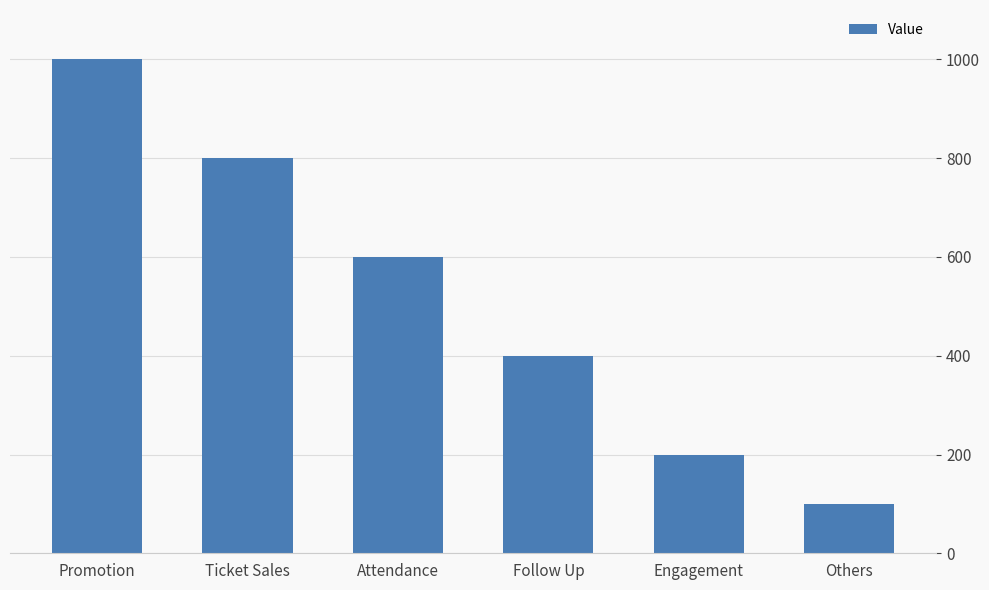

List the labels in order of value, smallest first.

Others, Engagement, Follow Up, Attendance, Ticket Sales, Promotion